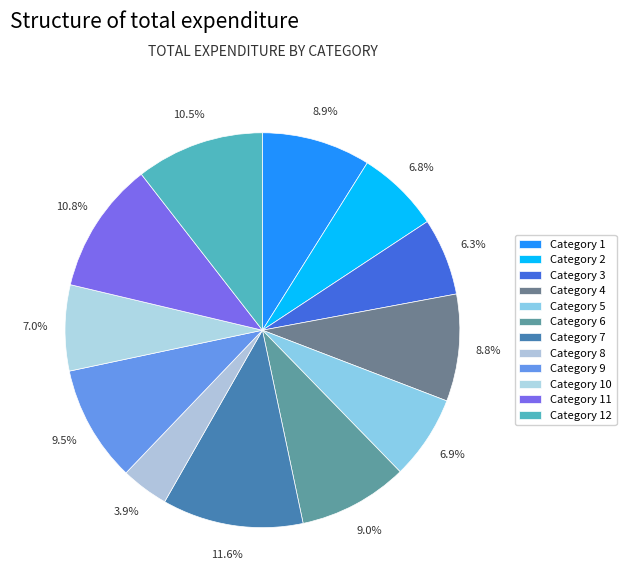

How many slices are in this pie chart?

12